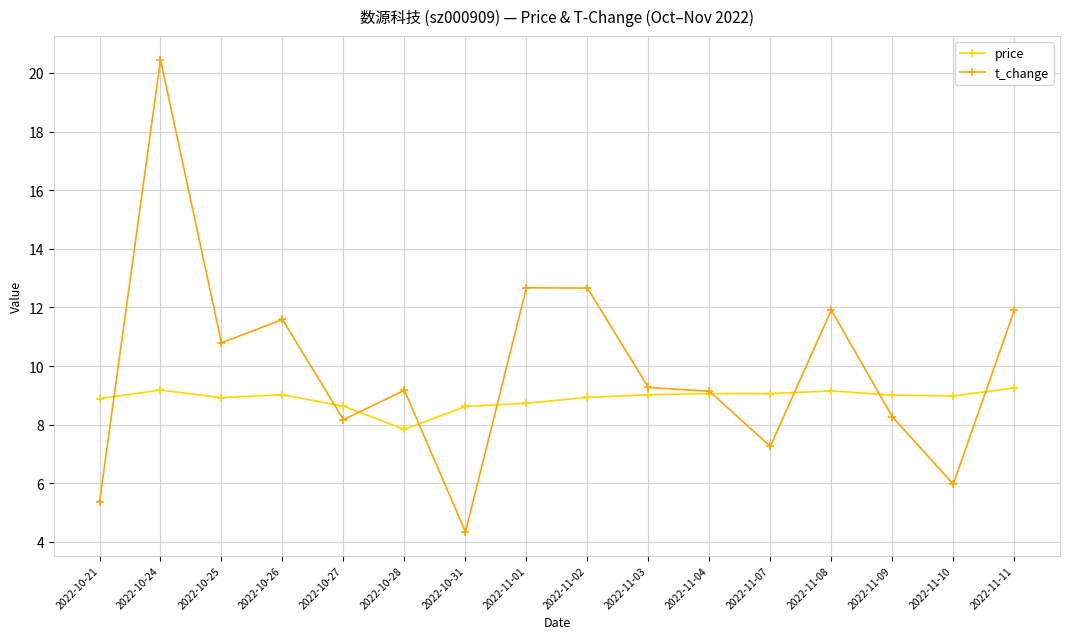

List the series in order of their peak value, highest first.

t_change, price